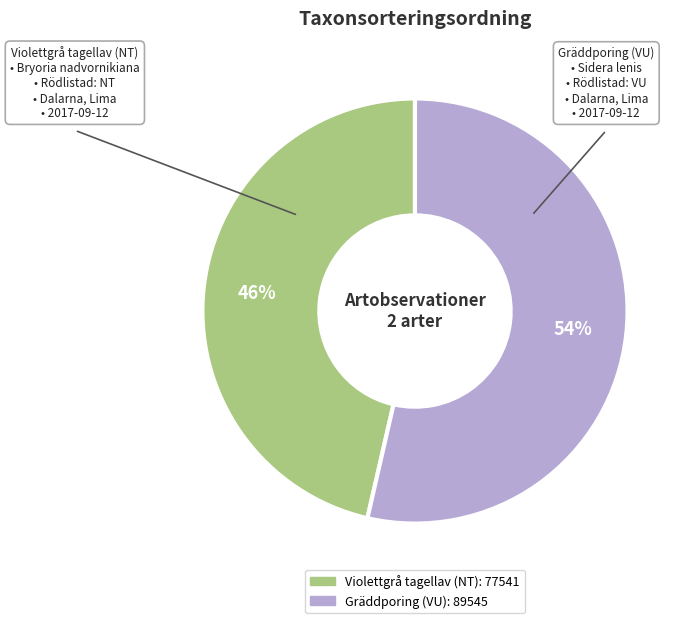

The Gräddporing (VU) slice represents 42% of the pie. True or false?

False